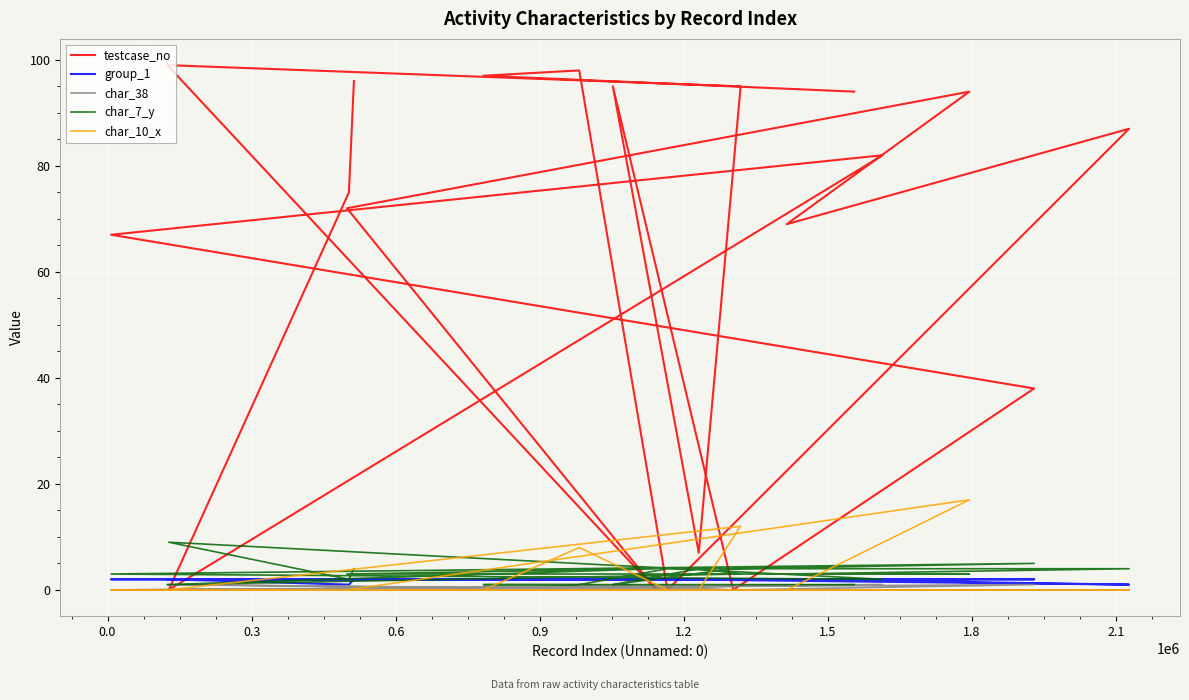

What is the difference between the maximum and second lowest values in the char_7_y series?

8